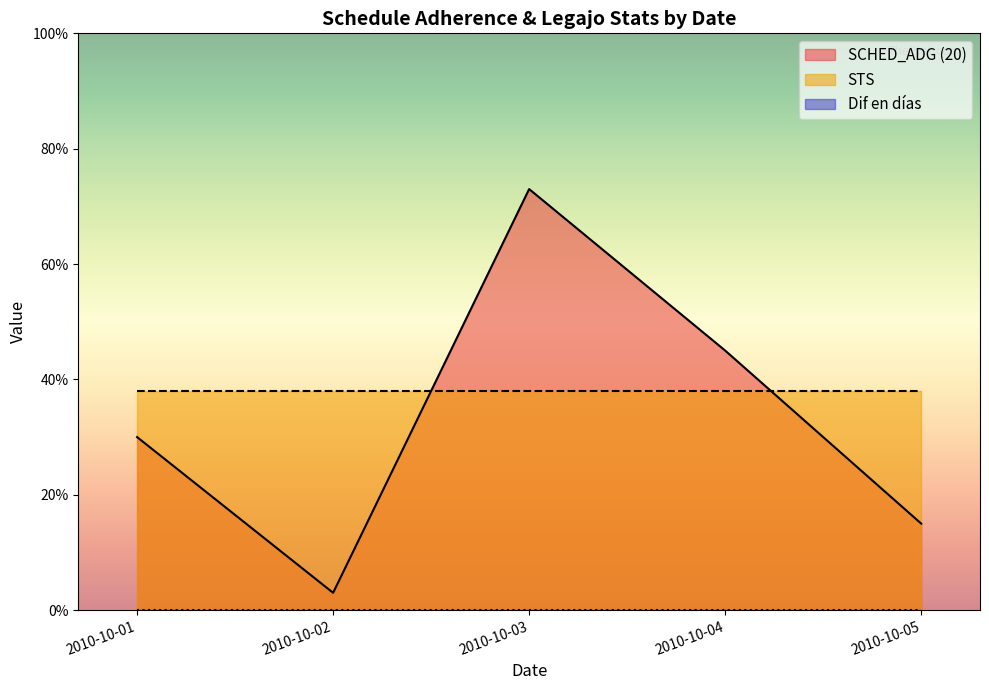

At which label is Dif en días closest to 0?

2010-10-01